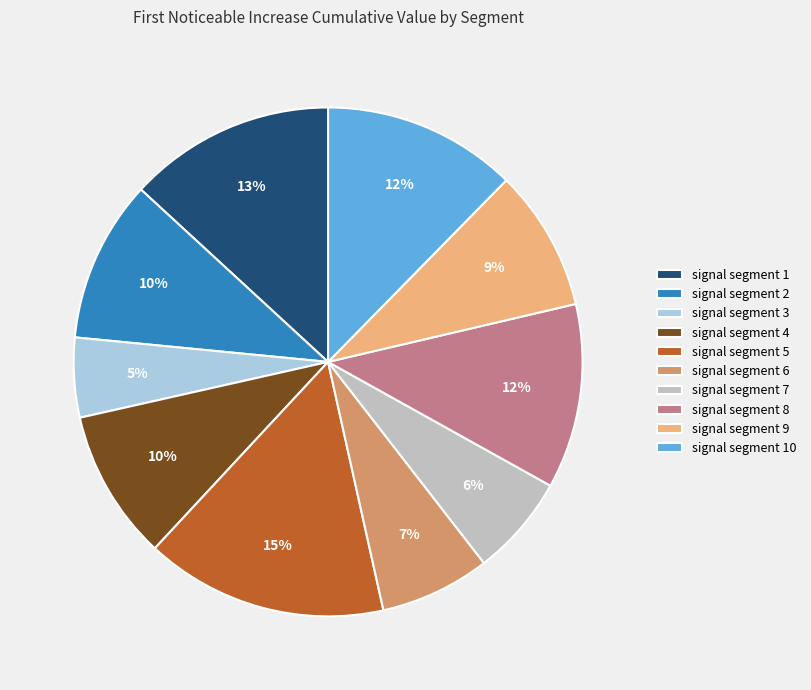

The signal segment 5 slice represents 15% of the pie. True or false?

True